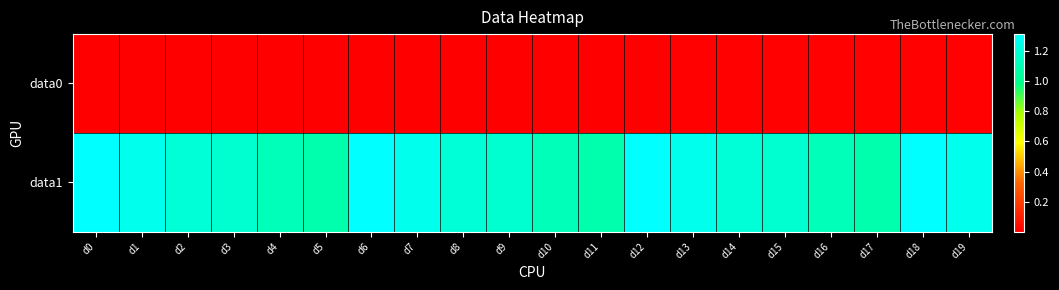

What is the total value across all series at d5?

1.1